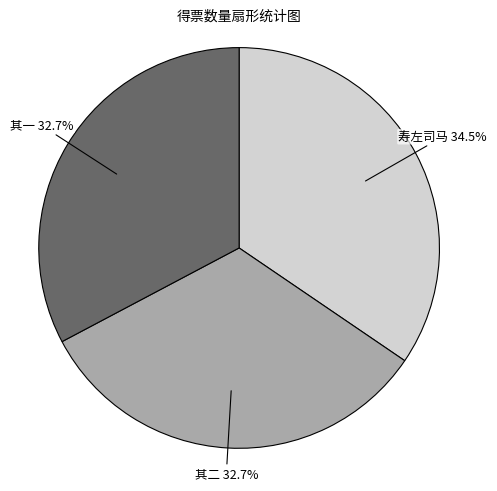

To the nearest percent, what is the difference between the largest and smallest slice percentages?

2%